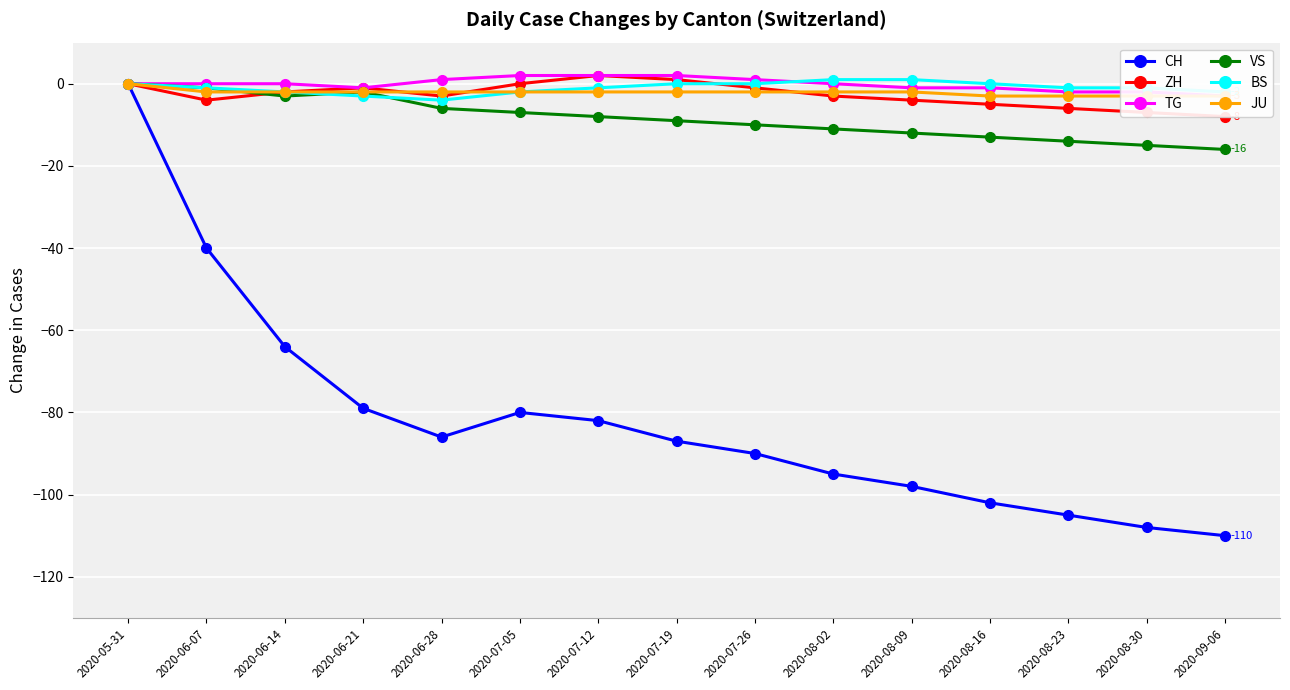

True or false: ZH has more than 2 points higher than both neighbors.

False